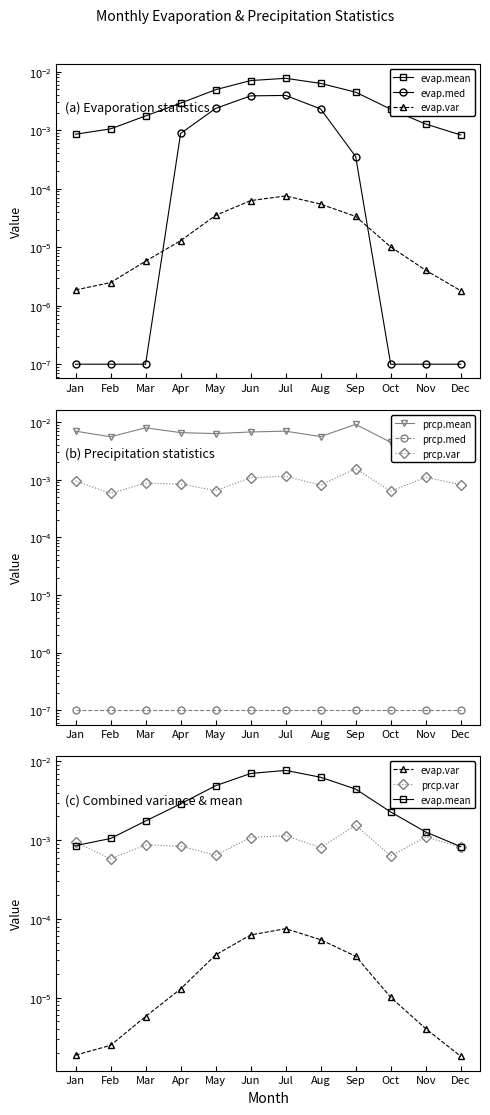

What are all the series names shown in the legend?

evap.mean, evap.med, evap.var, prcp.mean, prcp.med, prcp.var